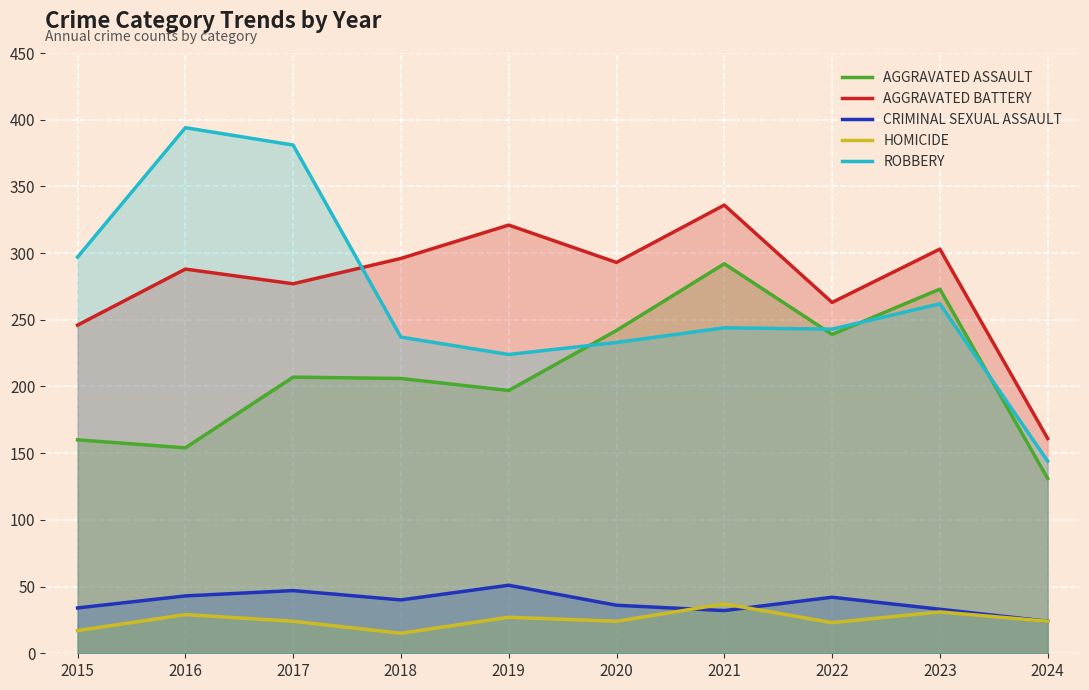

Between 2018 and 2023, which is larger?

2023